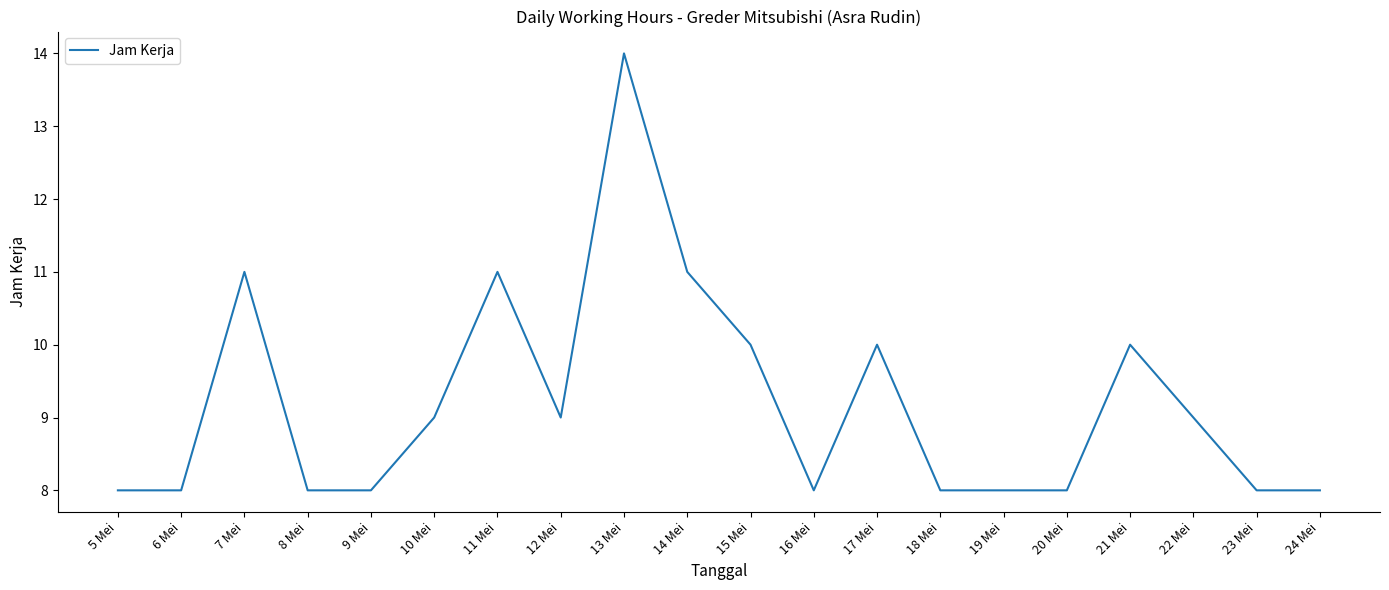

What is the approximate value at 16 Mei?

8